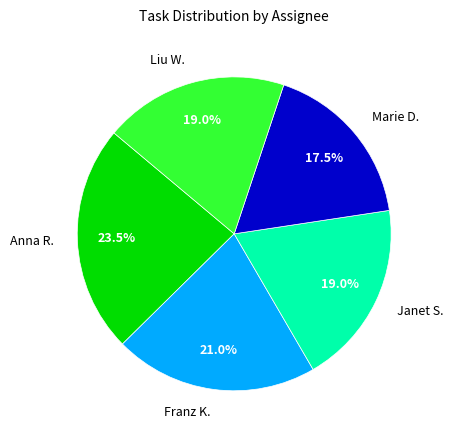

Which category has the smallest portion of the pie?

Marie D.